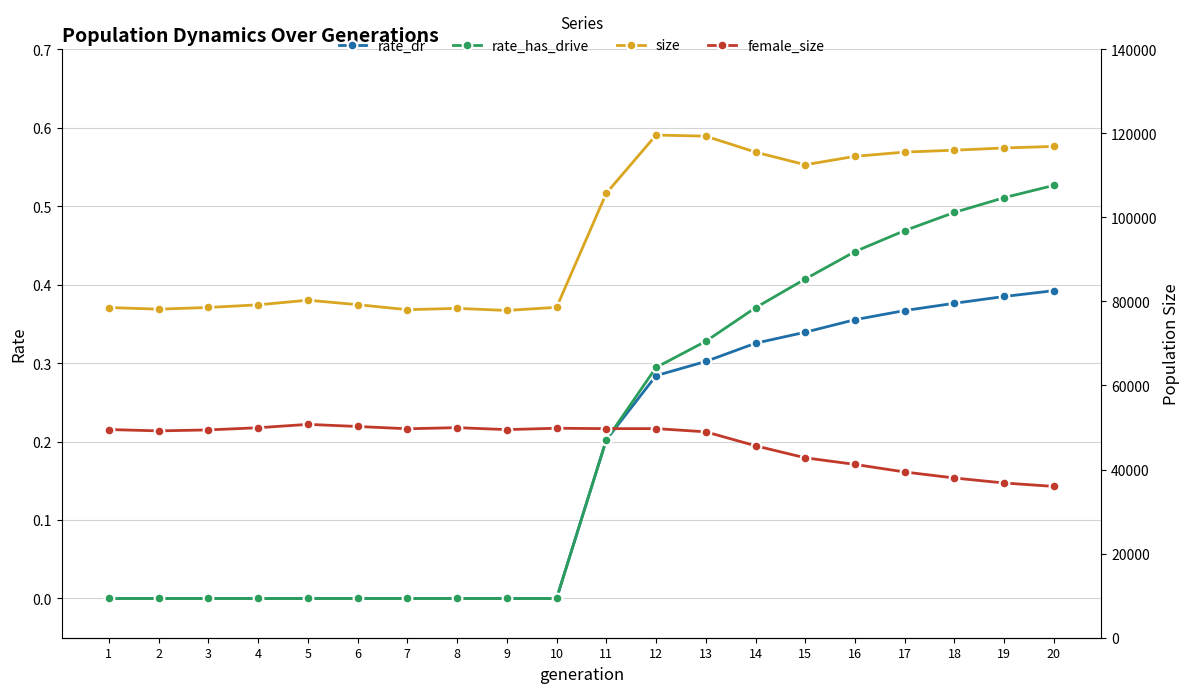

At how many categories does at least one series exceed 98887?

10